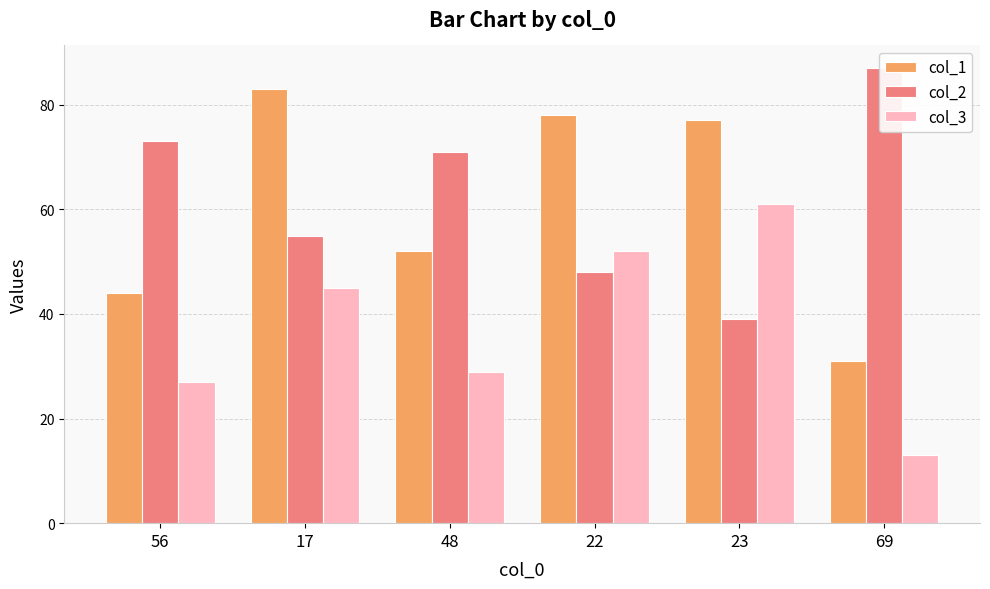

Rank the categories by col_3 value from highest to lowest.

23, 22, 17, 48, 56, 69